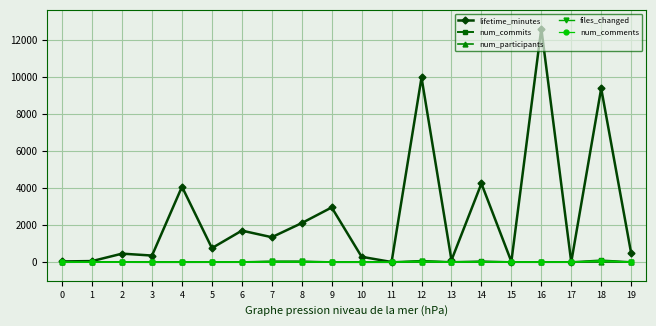

The num_commits series shows 44 at 14. True or false?

True